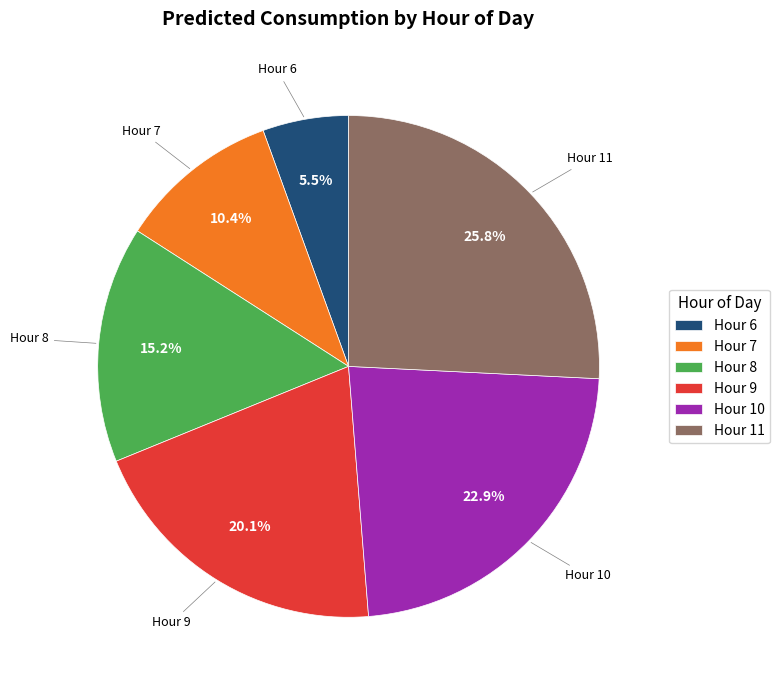

Rank the categories by value from highest to lowest.

Hour 11, Hour 10, Hour 9, Hour 8, Hour 7, Hour 6